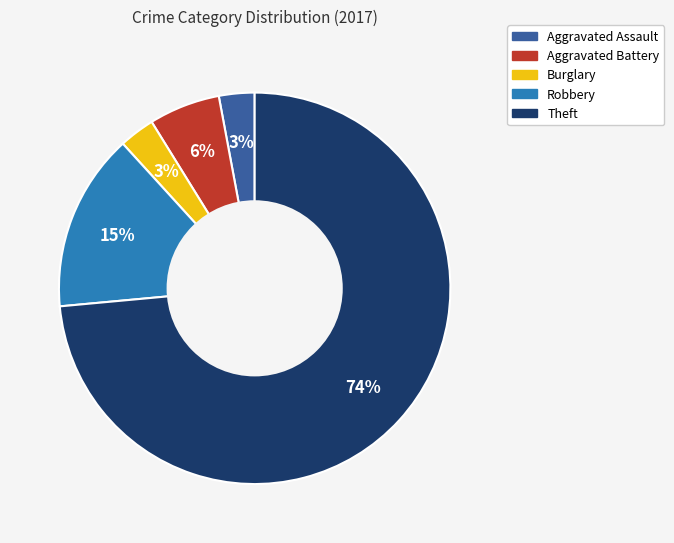

Is the sum of Aggravated Battery and Aggravated Assault greater than half?

No